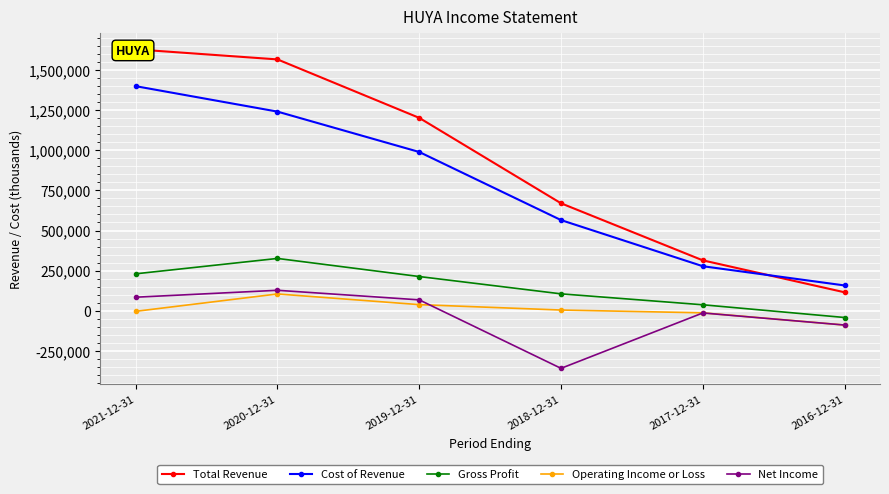

True or false: Operating Income or Loss and Gross Profit cross at least once.

False